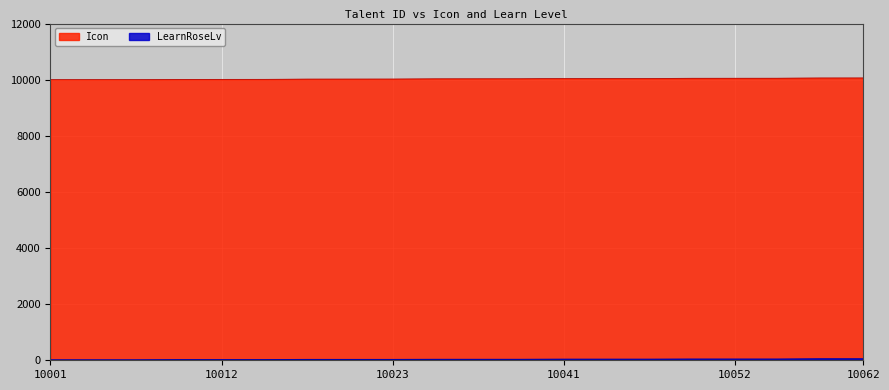

What is the value of the LearnRoseLv point at the 12th from the left?

32